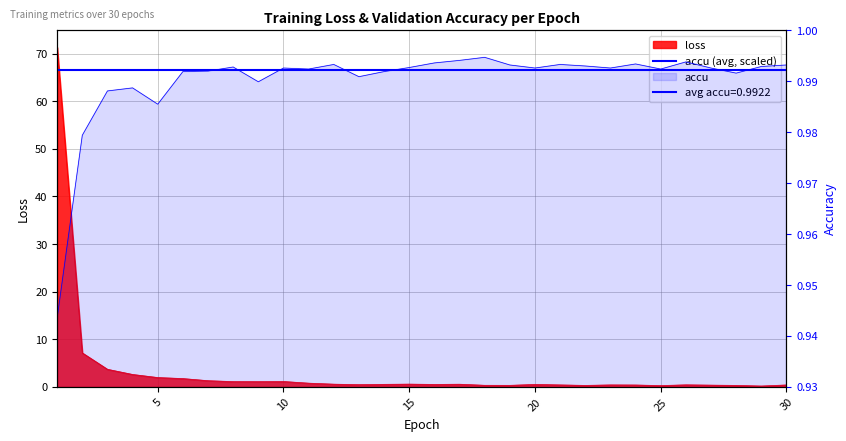

After their last crossing, which series has the higher values: loss or accu?

accu